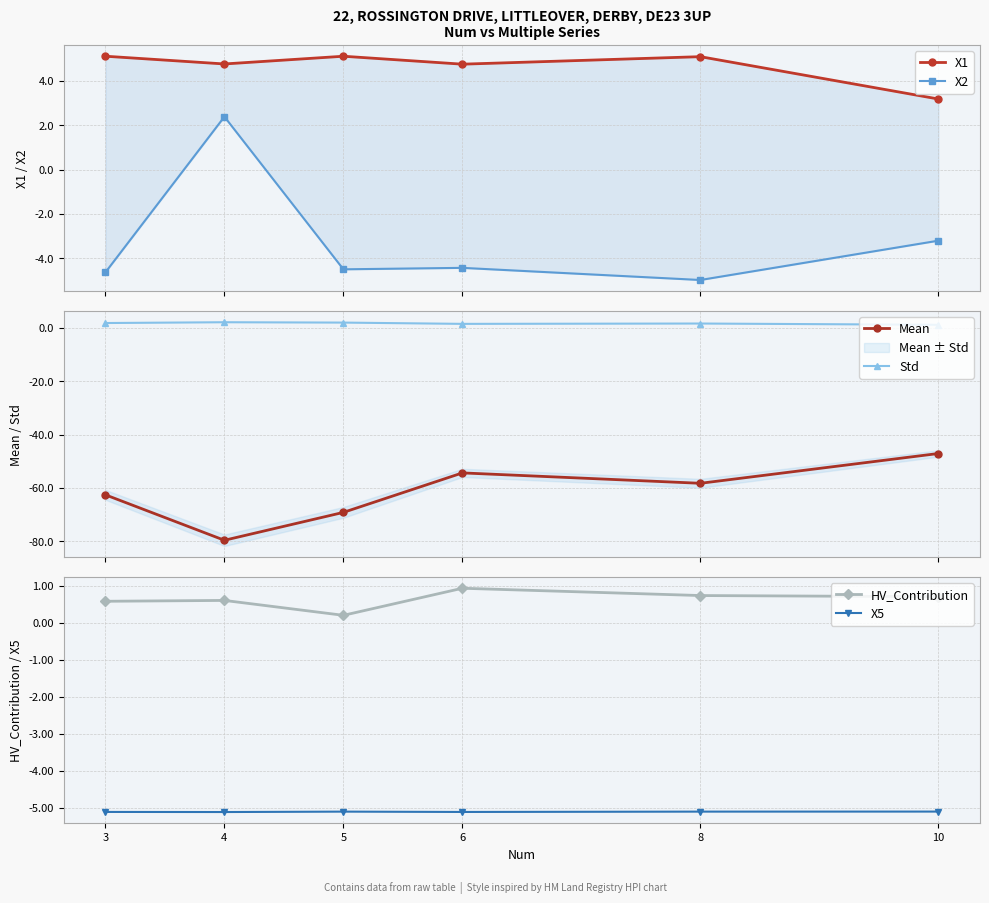

At which category does the chart reach its minimum across all series?

4